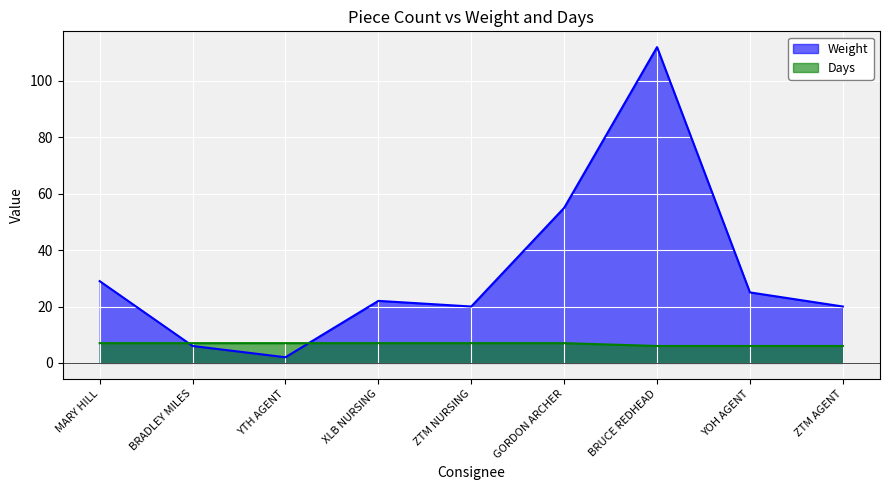

At which label is Weight closest to 57?

GORDON ARCHER